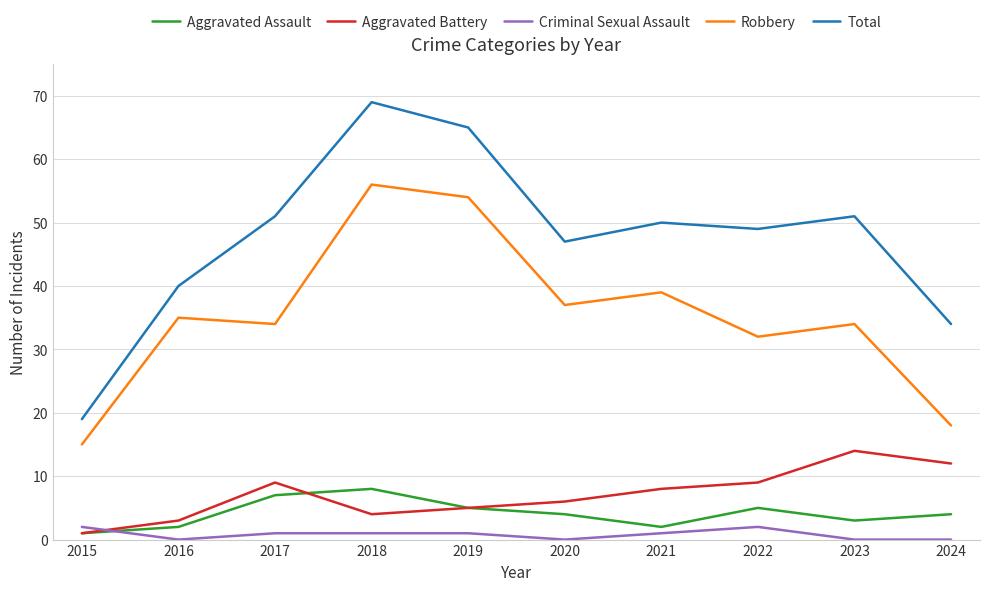

How many lines are shown in the chart?

5